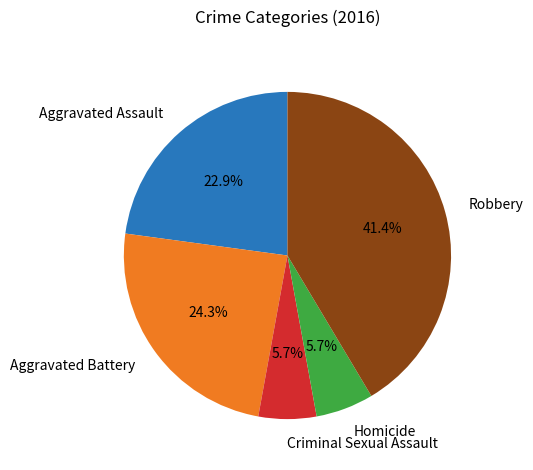

To the nearest percent, what is the difference between the Homicide and Robbery slice percentages?

36%